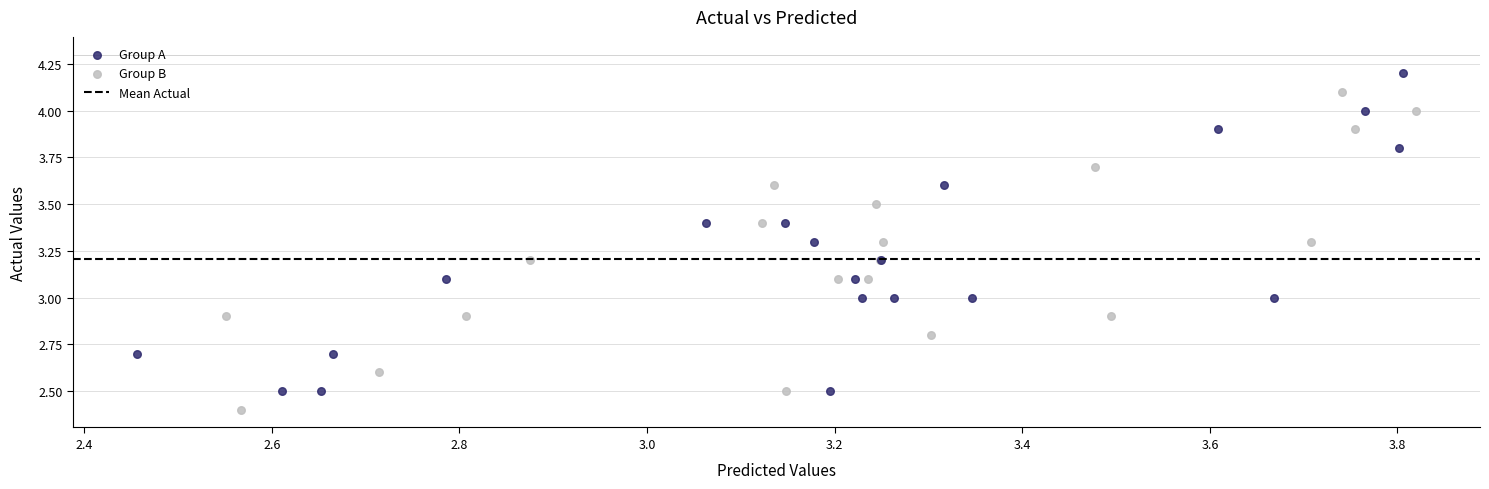

Which series contains the lowest Y value?

Group B